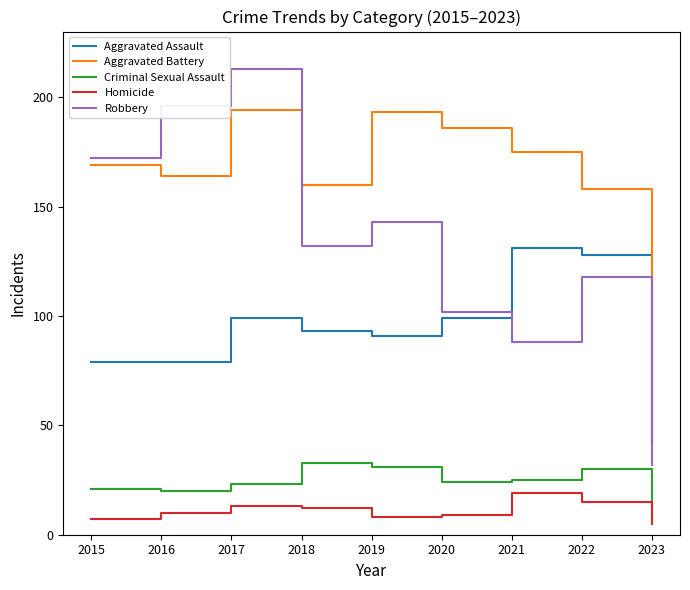

Rank the series by their maximum value, from lowest to highest.

Homicide, Criminal Sexual Assault, Aggravated Assault, Aggravated Battery, Robbery